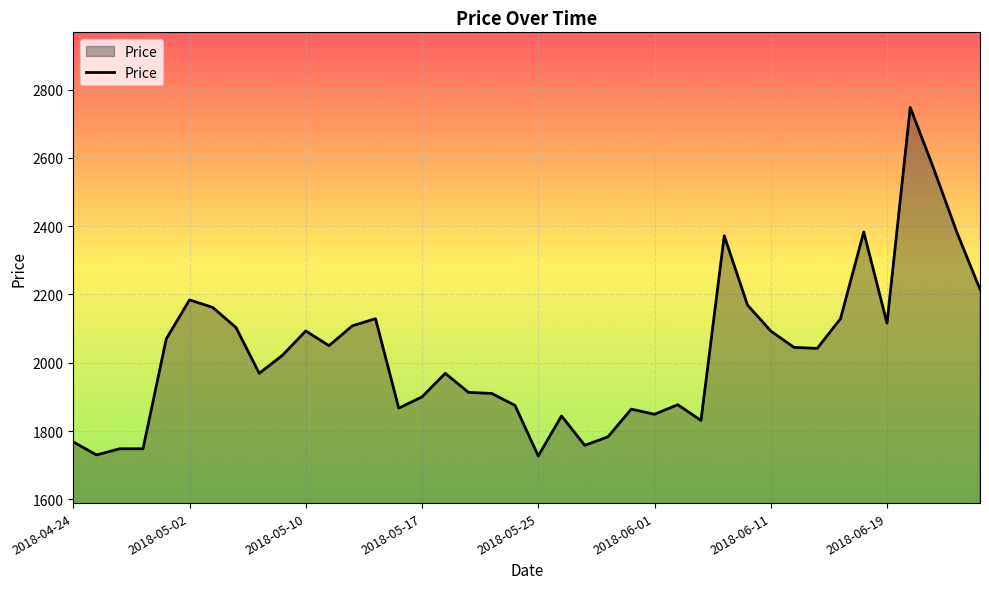

What is the maximum value shown in the chart?

2748